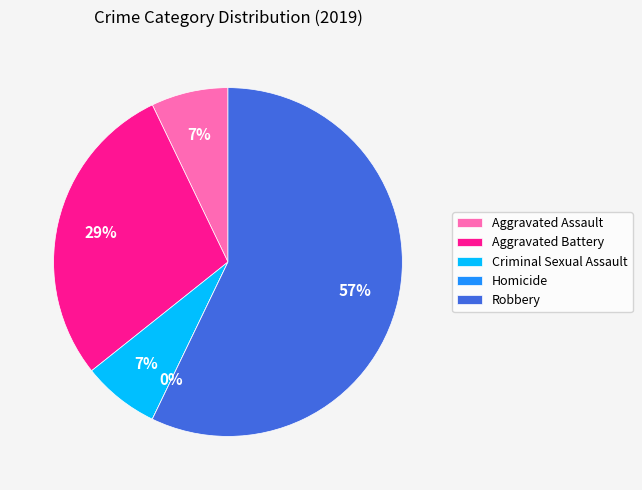

What is the total percentage of Criminal Sexual Assault and Aggravated Assault?

14.3%